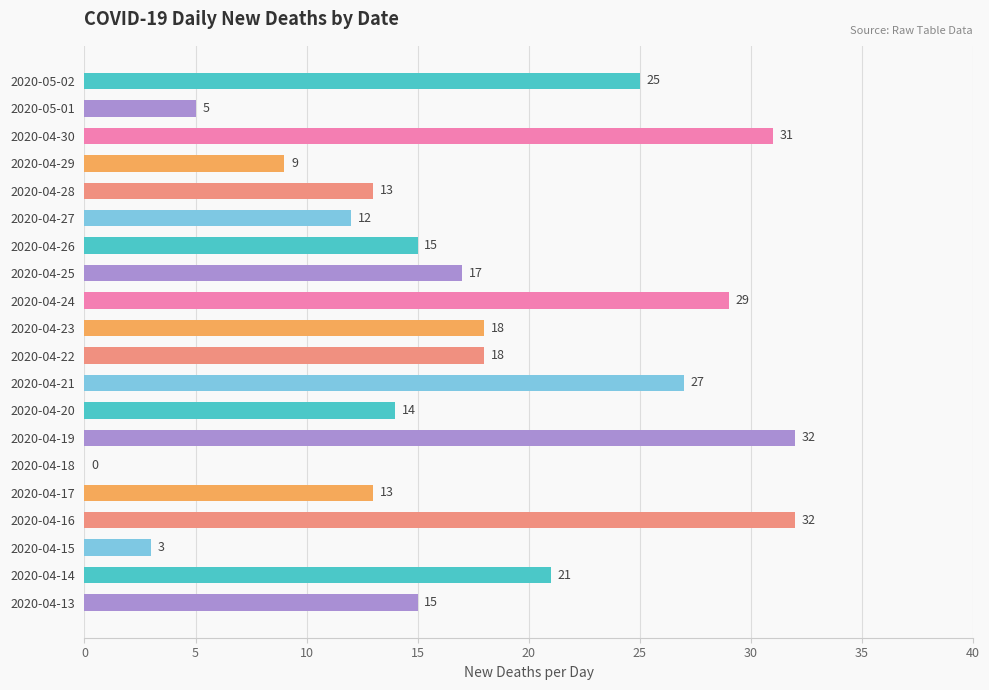

Are the bars grouped side by side (vs. stacked)?

No